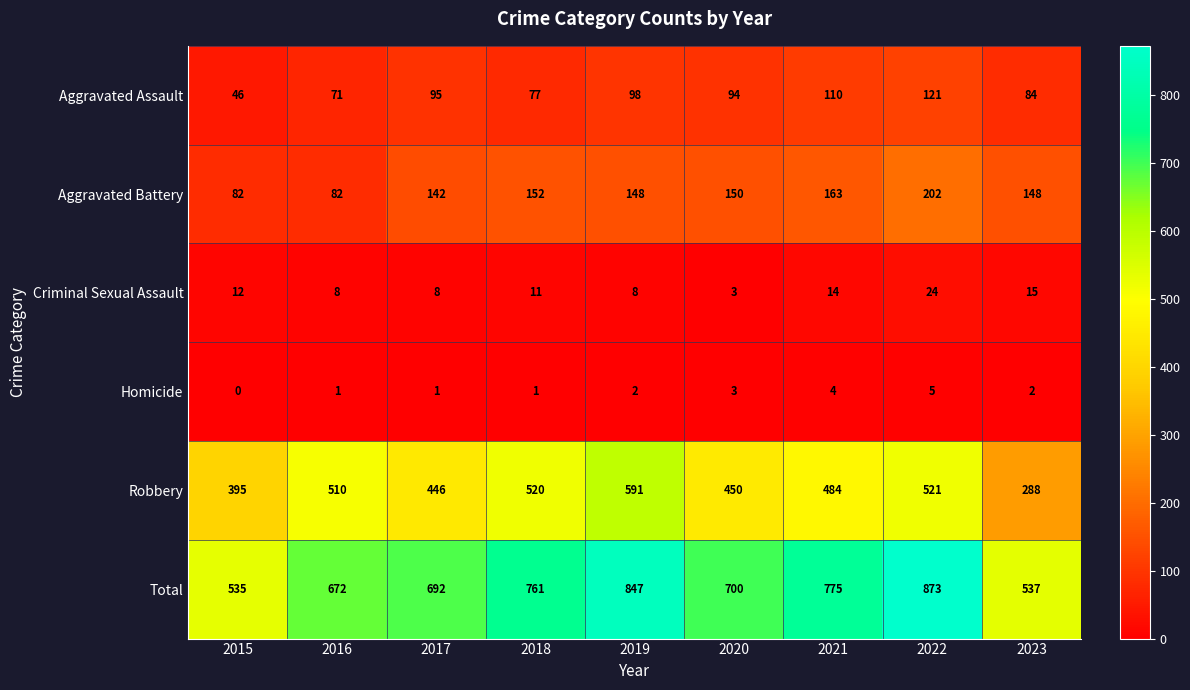

What is the difference between the maximum and minimum values in the Robbery series?

303